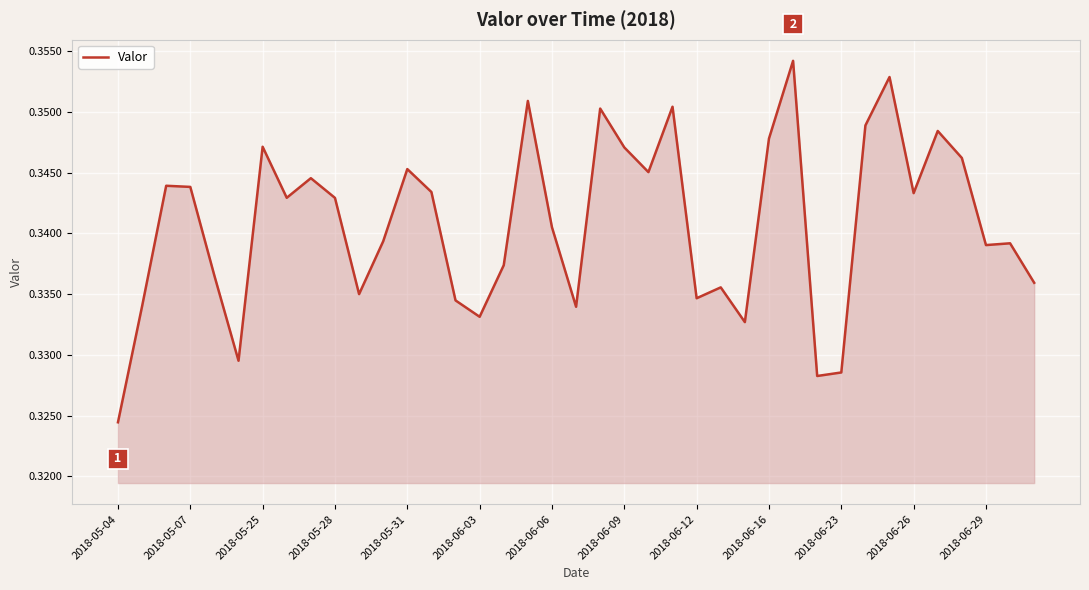

Count the values in the range 0 to 1.

39